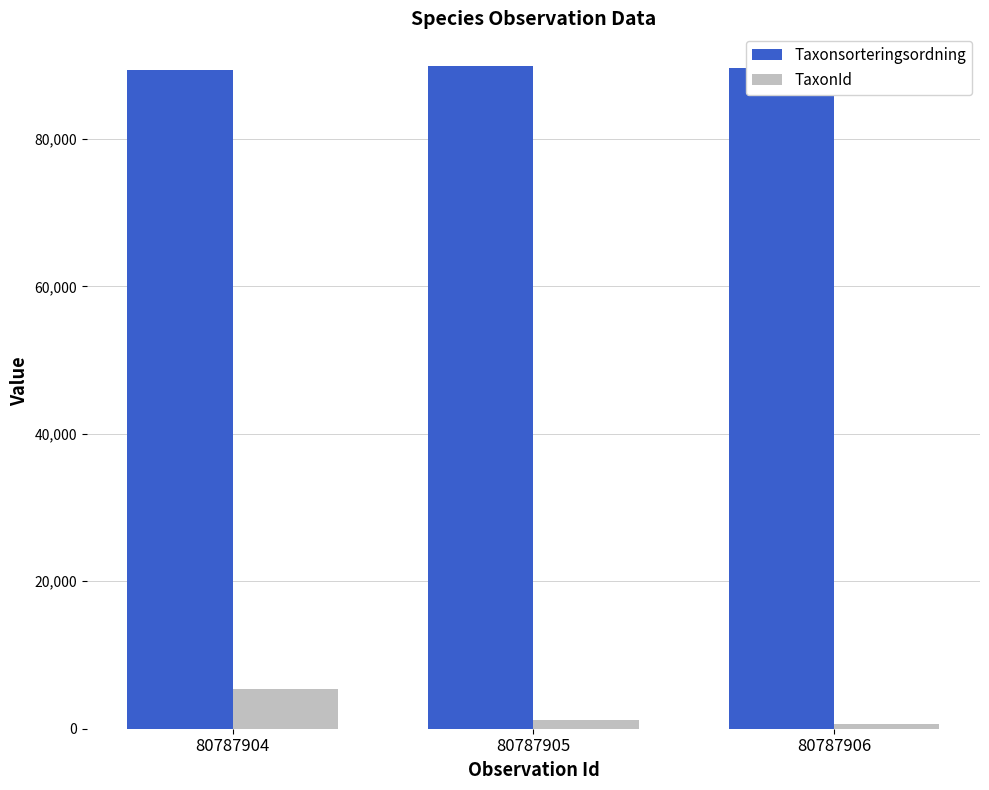

Which series has the largest range (max minus min)?

TaxonId